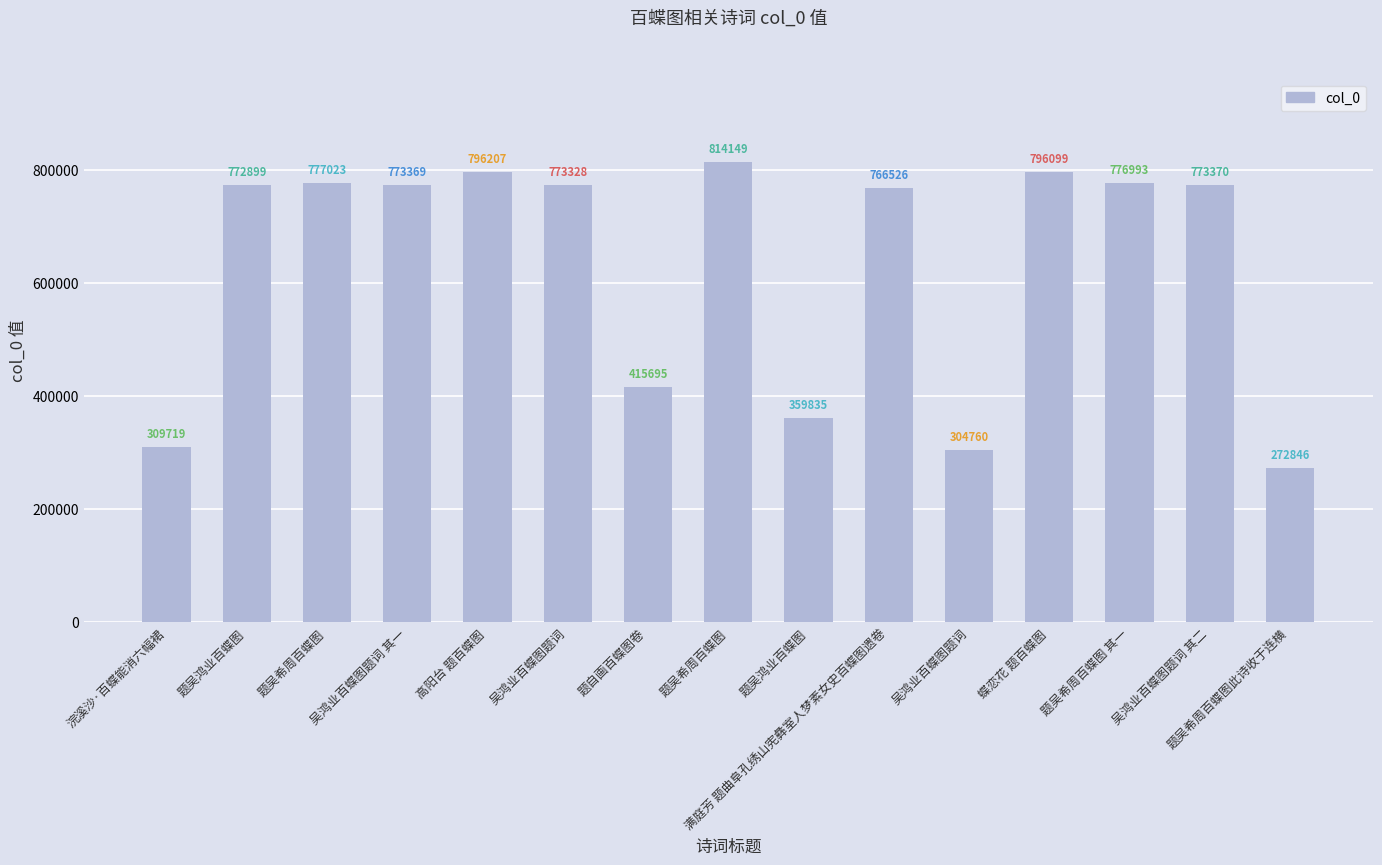

The chart shows a value of 566494 at 题自画百蝶图卷. True or false?

False